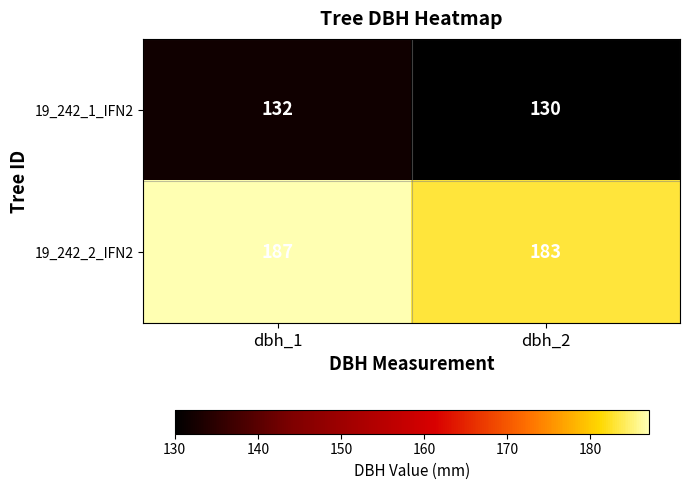

Rank the series by their maximum value, from lowest to highest.

19_242_1_IFN2, 19_242_2_IFN2